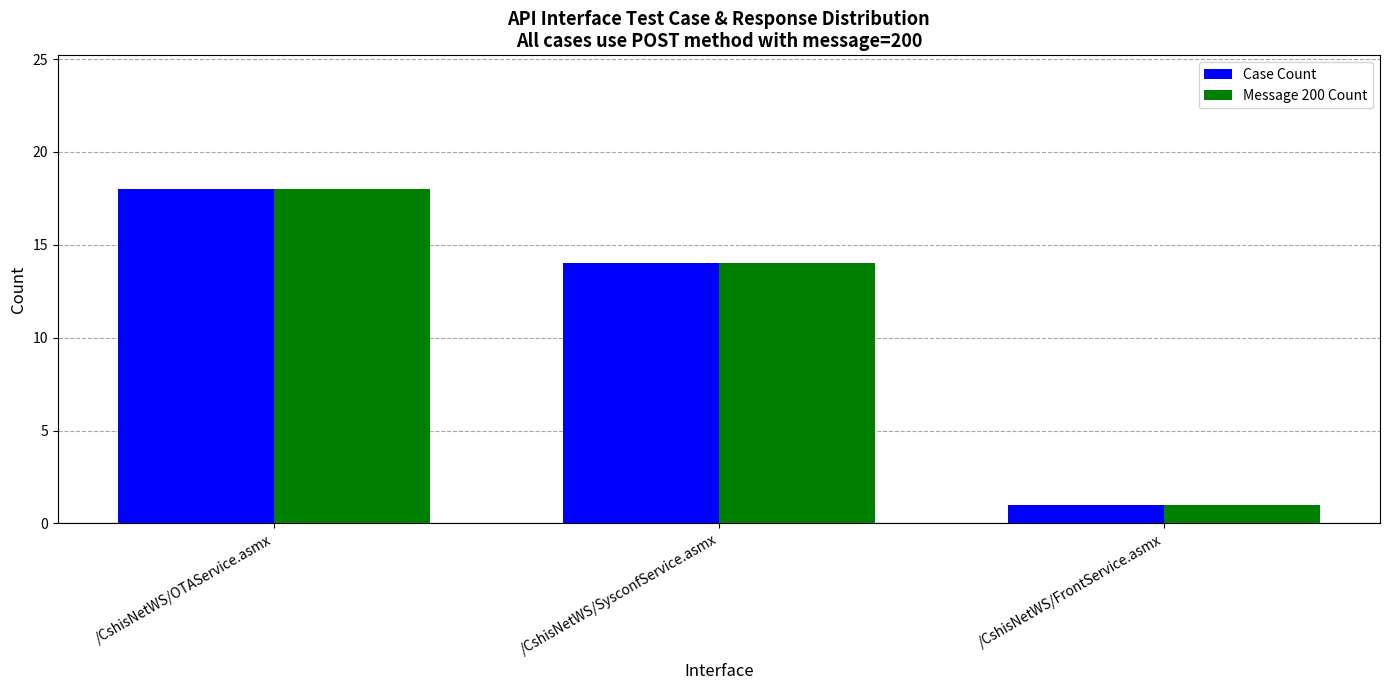

How many values in the Case Count series are below 14?

1